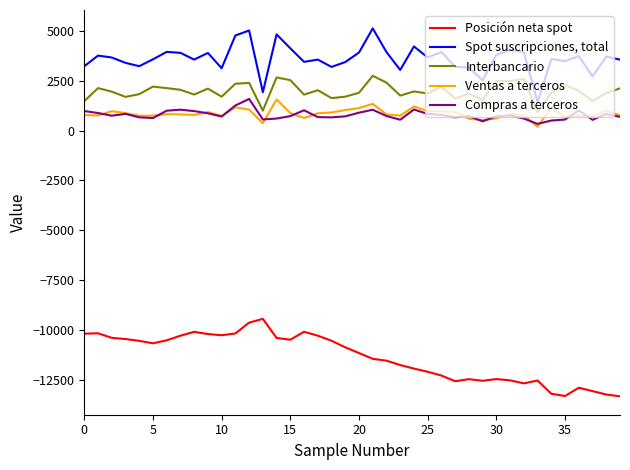

Does the chart display data point markers on the line(s)?

No